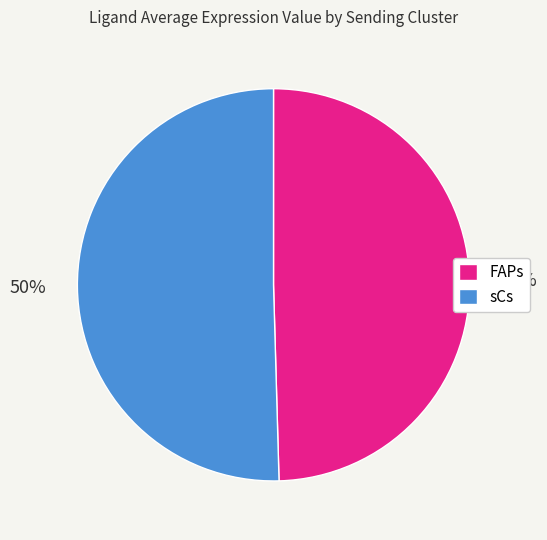

True or false: FAPs accounts for 37% of the total.

False